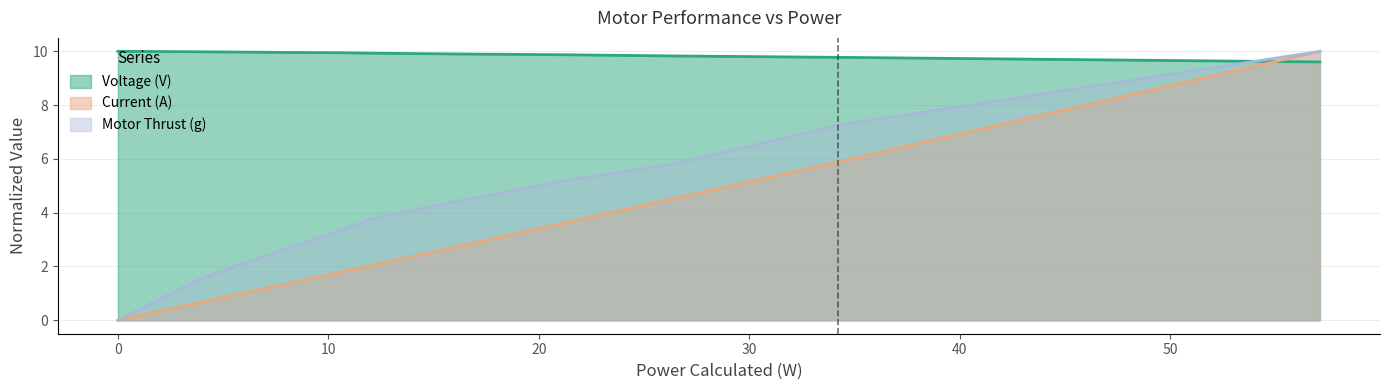

What is the lowest value of the Voltage (V) series?

9.6